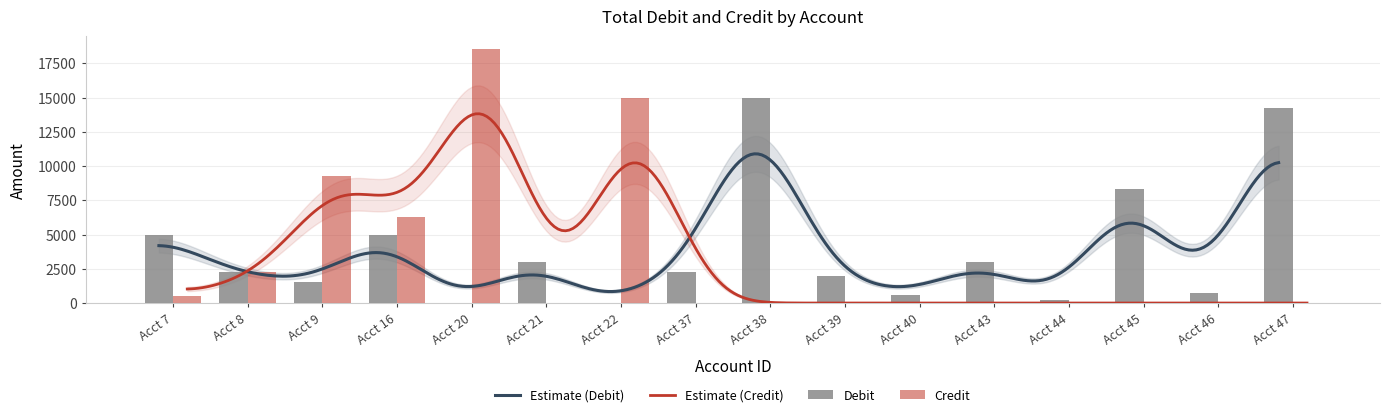

How many values in the credit series exceed 0?

13